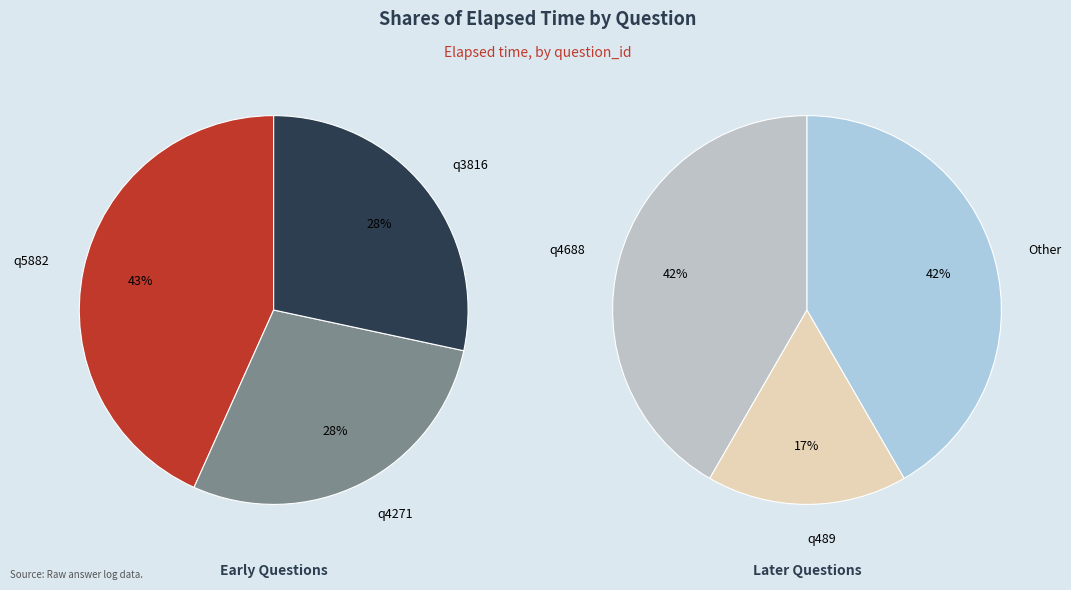

Is it true that q5882 is 23% of the pie?

False